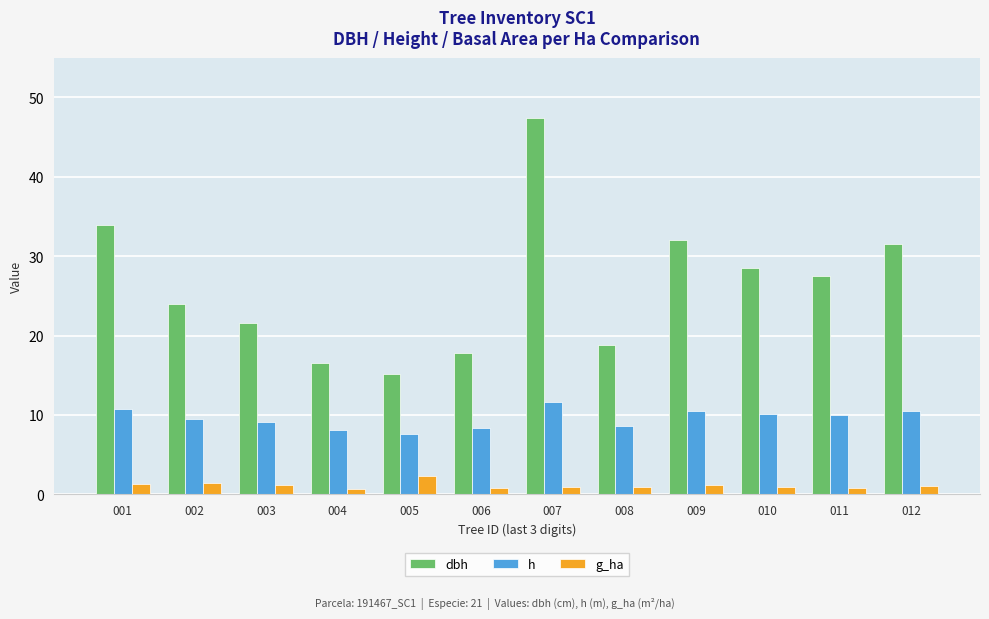

Rank the series at 012 from highest to lowest value.

dbh, h, g_ha